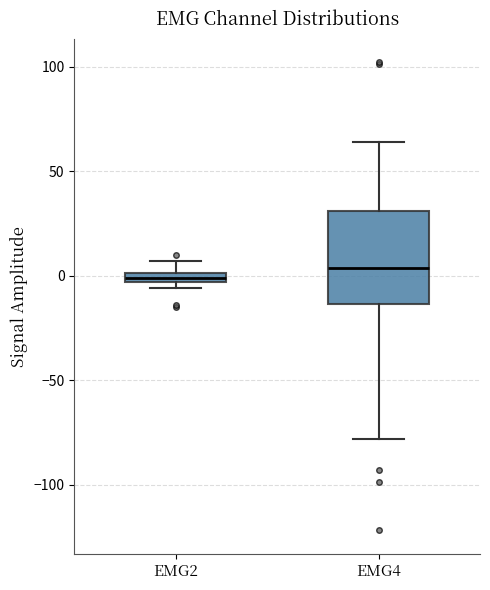

Comparing the boxes themselves (not the whiskers), which one is the tallest?

EMG4